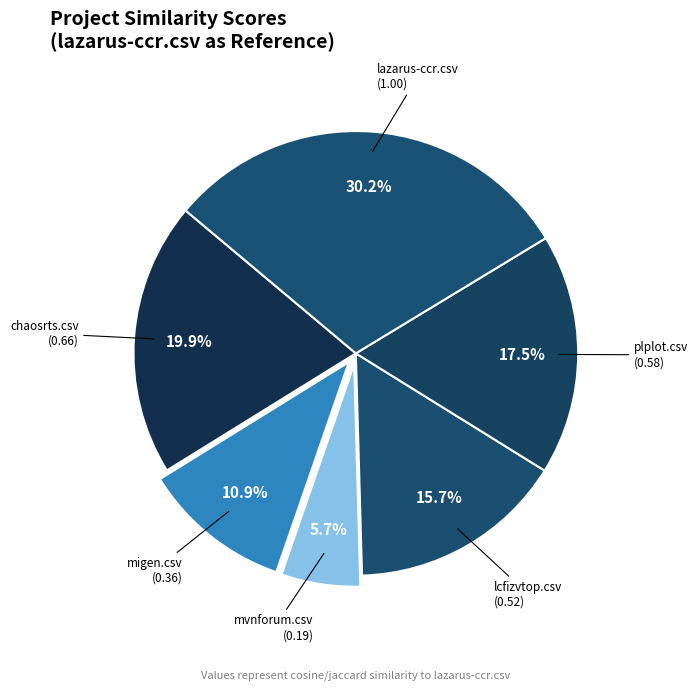

What percentage is the mvnforum.csv slice, to the nearest percent?

6%